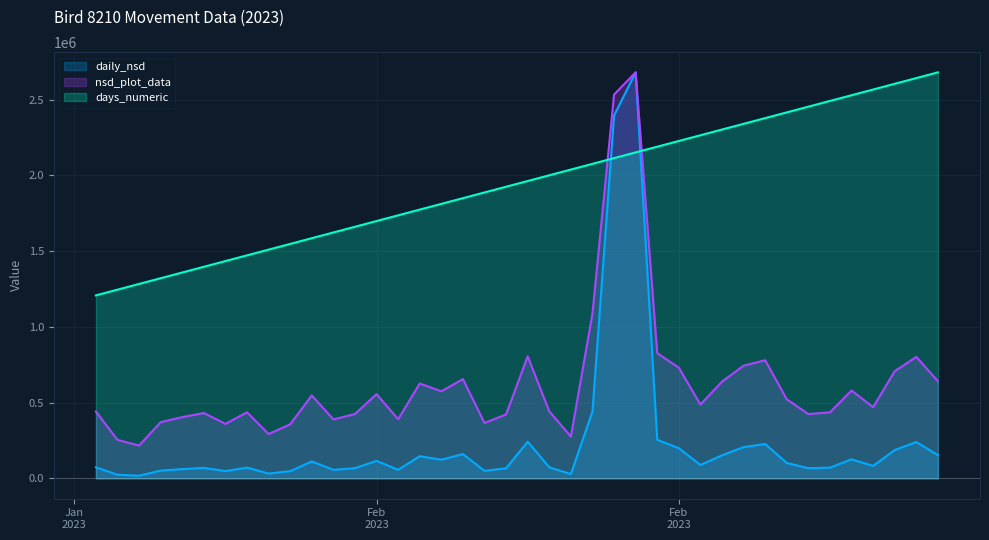

Is it true that daily_nsd equals 33420.7 at 2023-02-05?

False